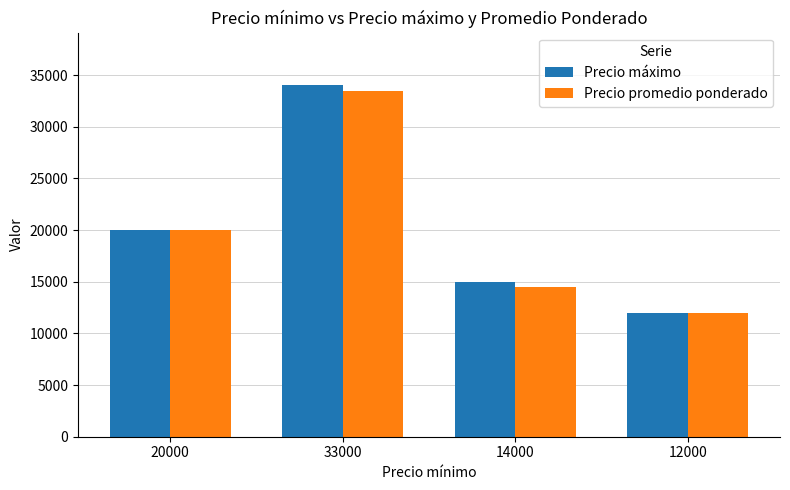

Between 20000 and 33000, which series saw the biggest shift?

Precio máximo